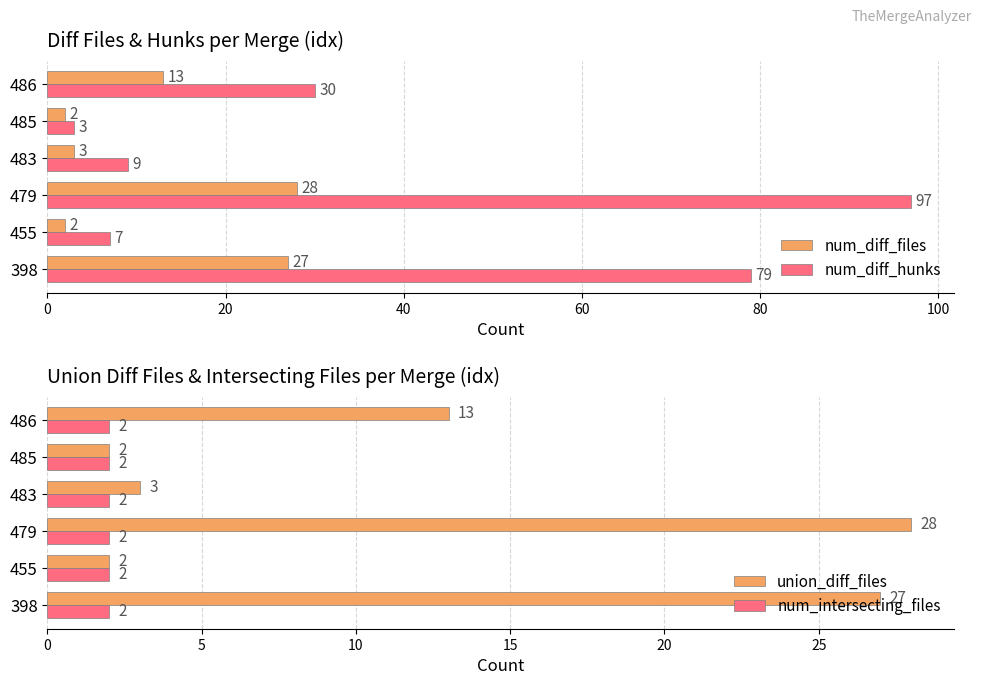

True or false: union_diff_files has a value of 28 at 479.

True